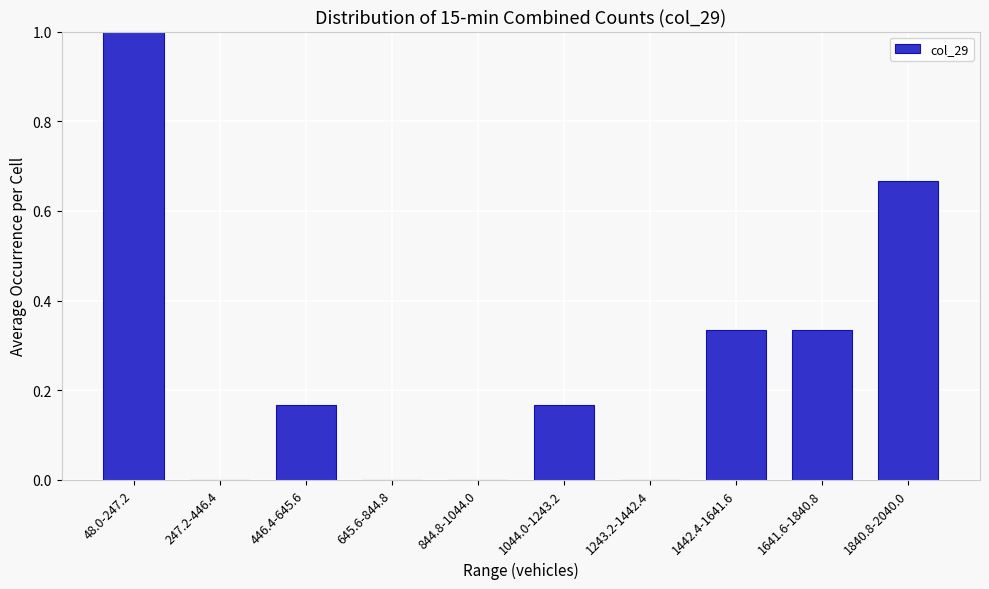

What is the sum of the values at 48.0-247.2 and 1840.8-2040.0?

1.7